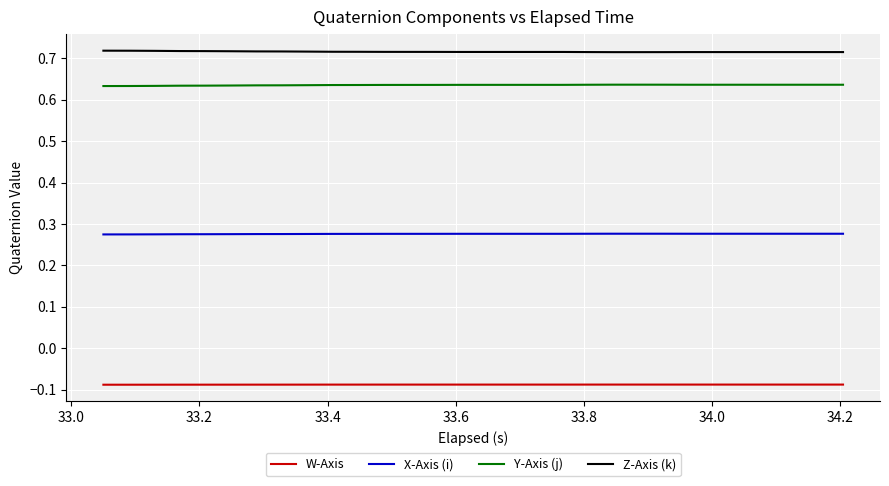

True or false: Z-Axis (k) and Y-Axis (j) intersect in this chart.

False